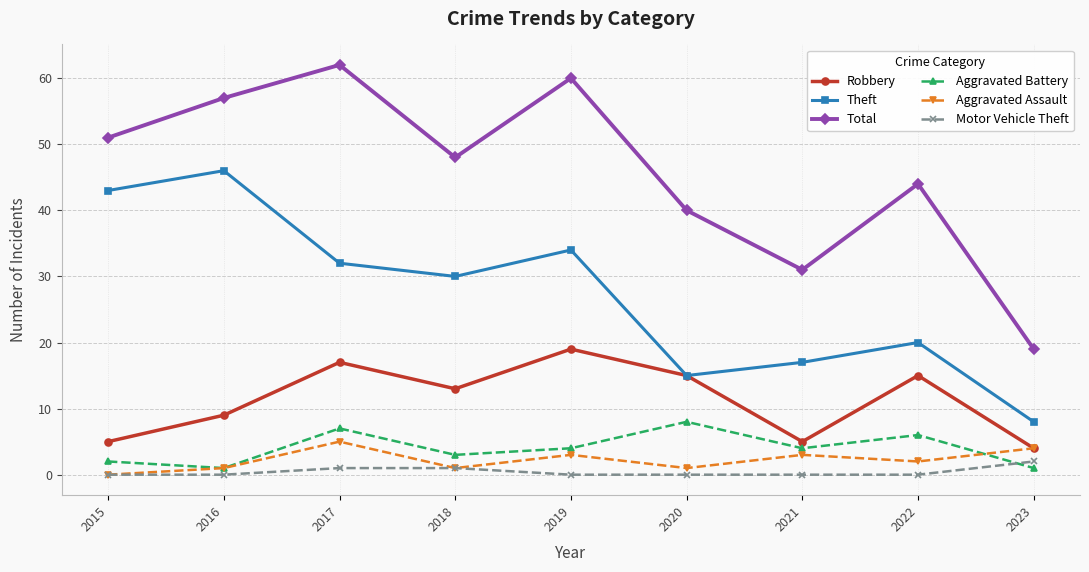

At which category is the sum across all series the highest?

2017